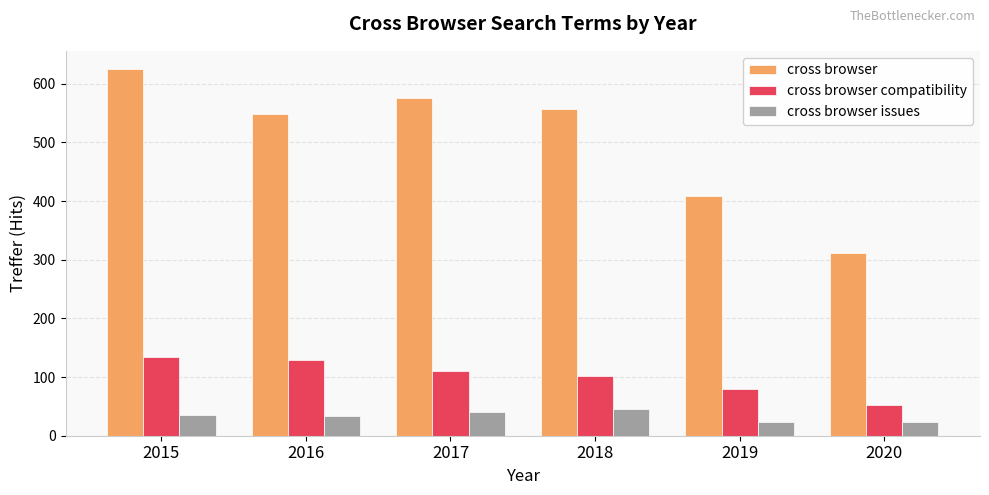

How many groups of bars are there?

6